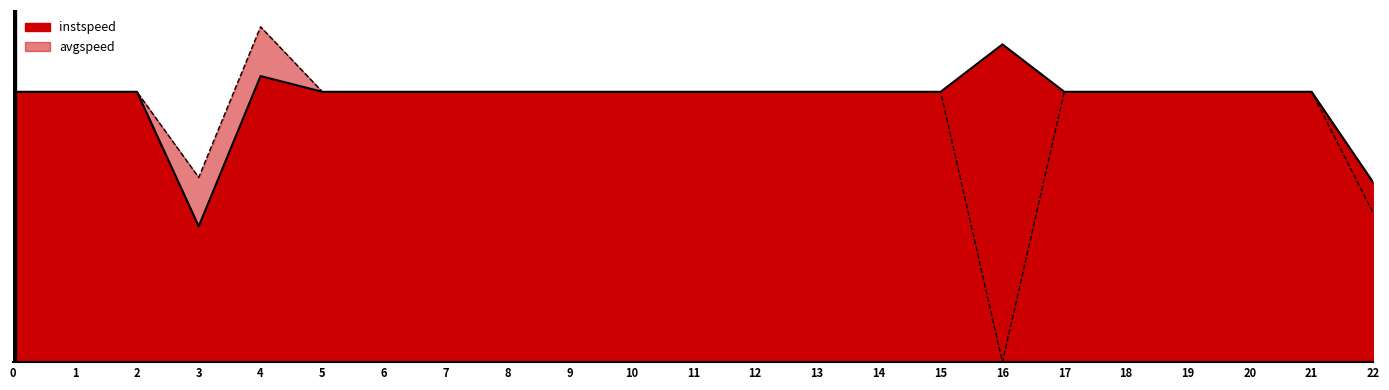

True or false: avgspeed and instspeed cross at least once.

False